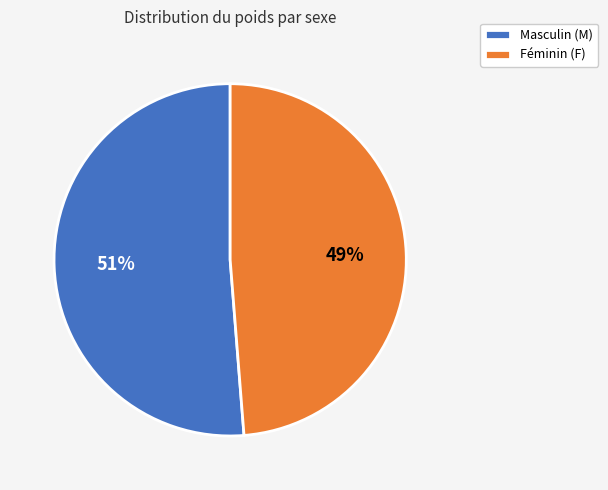

Is it true that Masculin (M) is 38% of the pie?

False